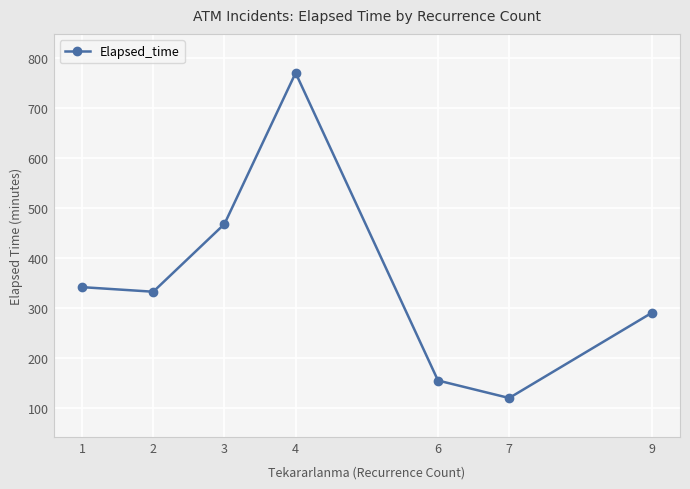

What is the value of the 2nd point from the left?

332.5